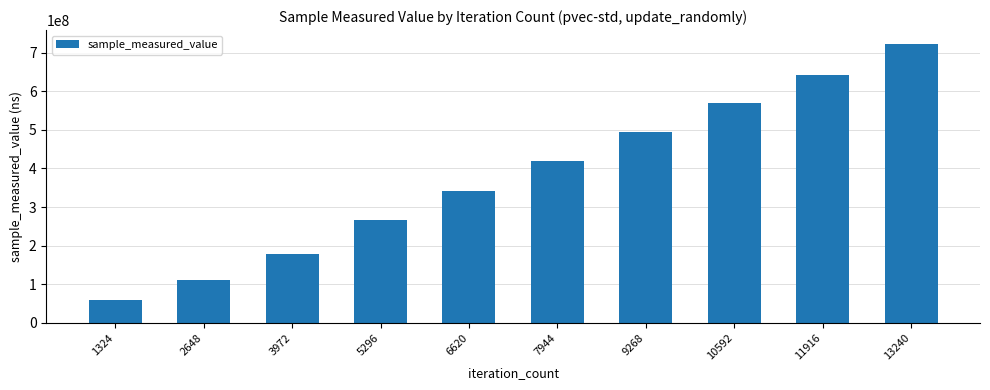

At which label is the value closest to 390537162?

7944